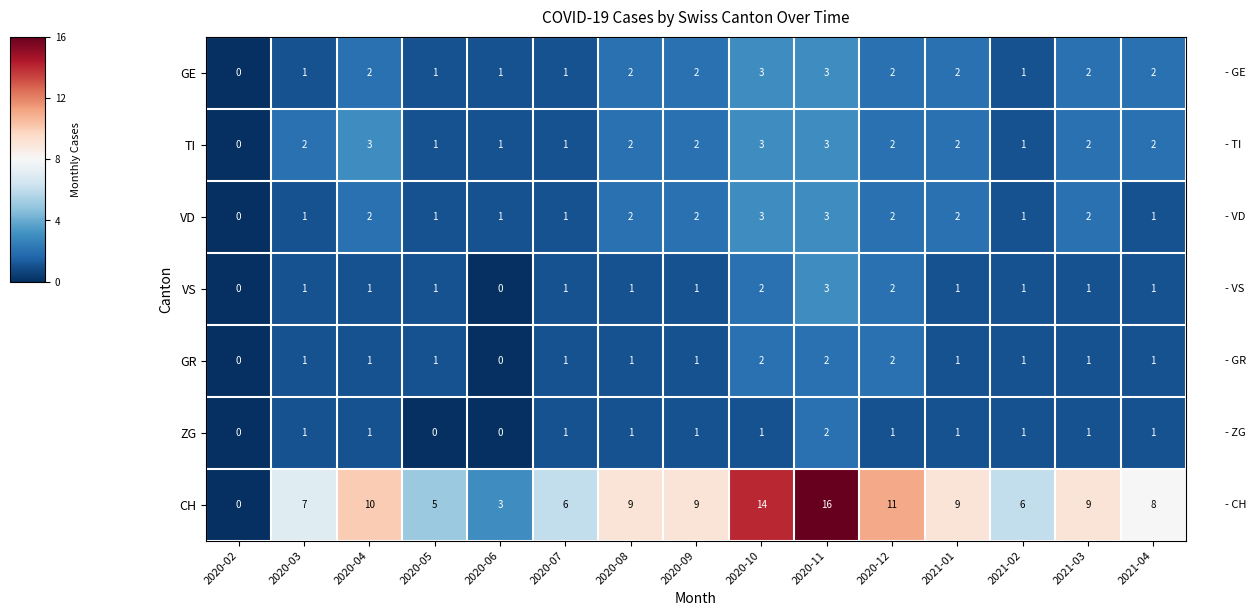

How many GR values are between 1 and 2?

13